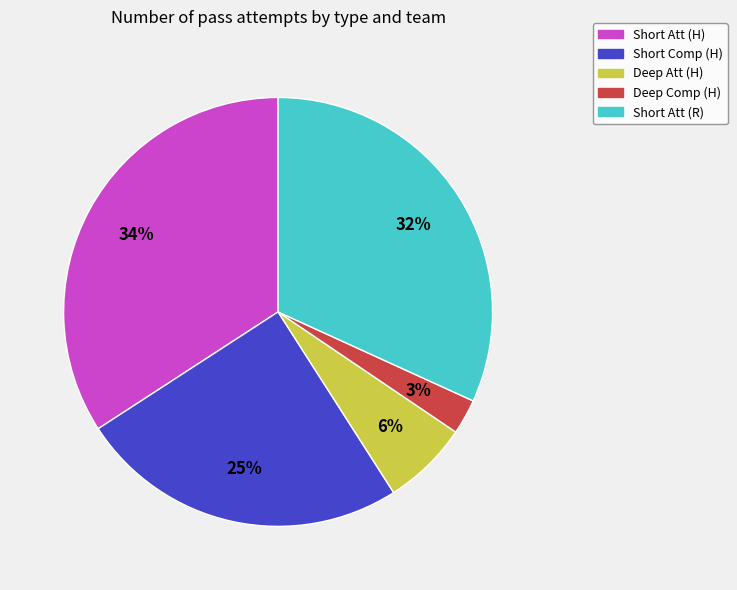

Which slice is the smallest?

Deep Comp (H)